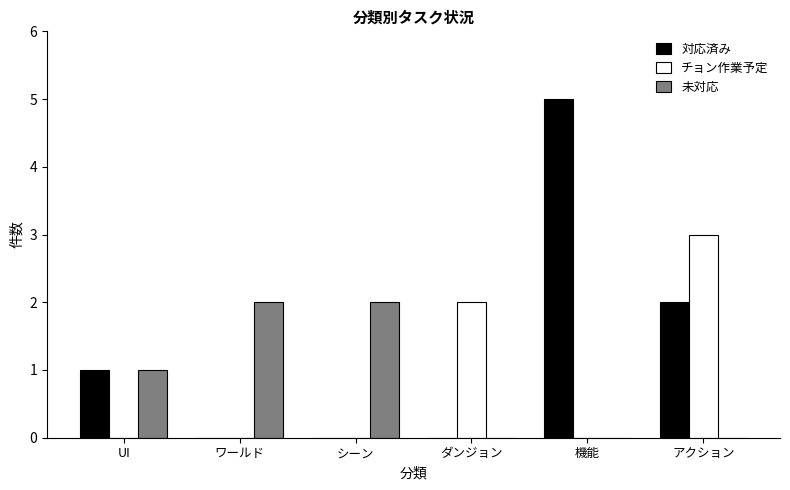

At which label does チョン作業予定 reach its peak?

アクション